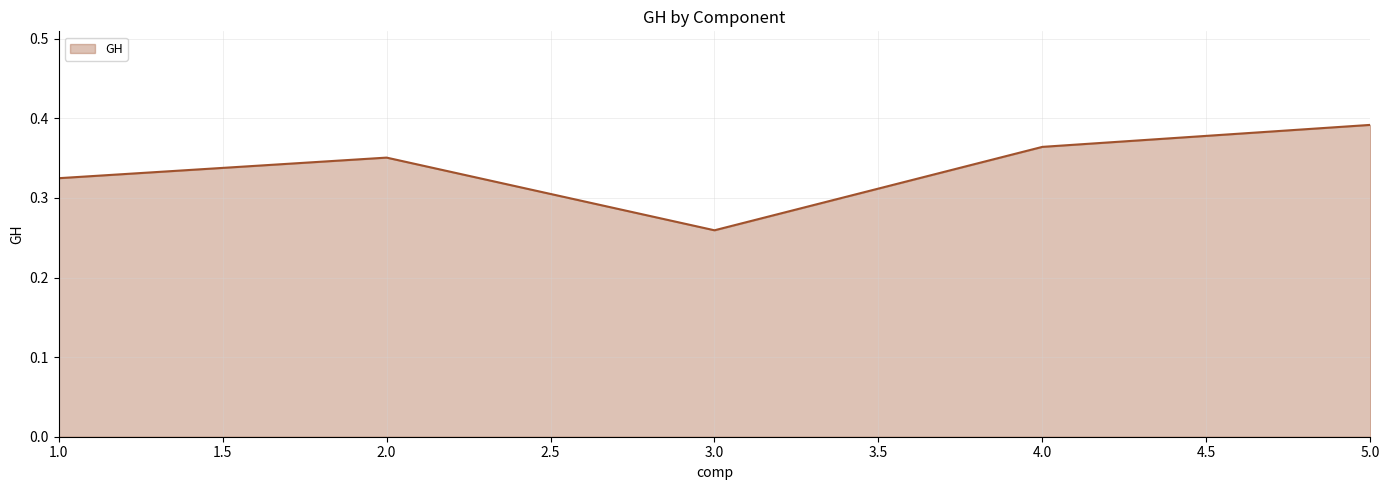

How many lines are shown in the chart?

1